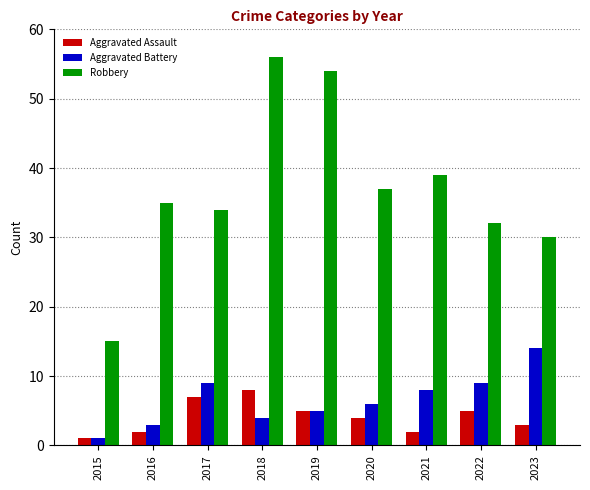

Which series has the largest range (max minus min)?

Robbery